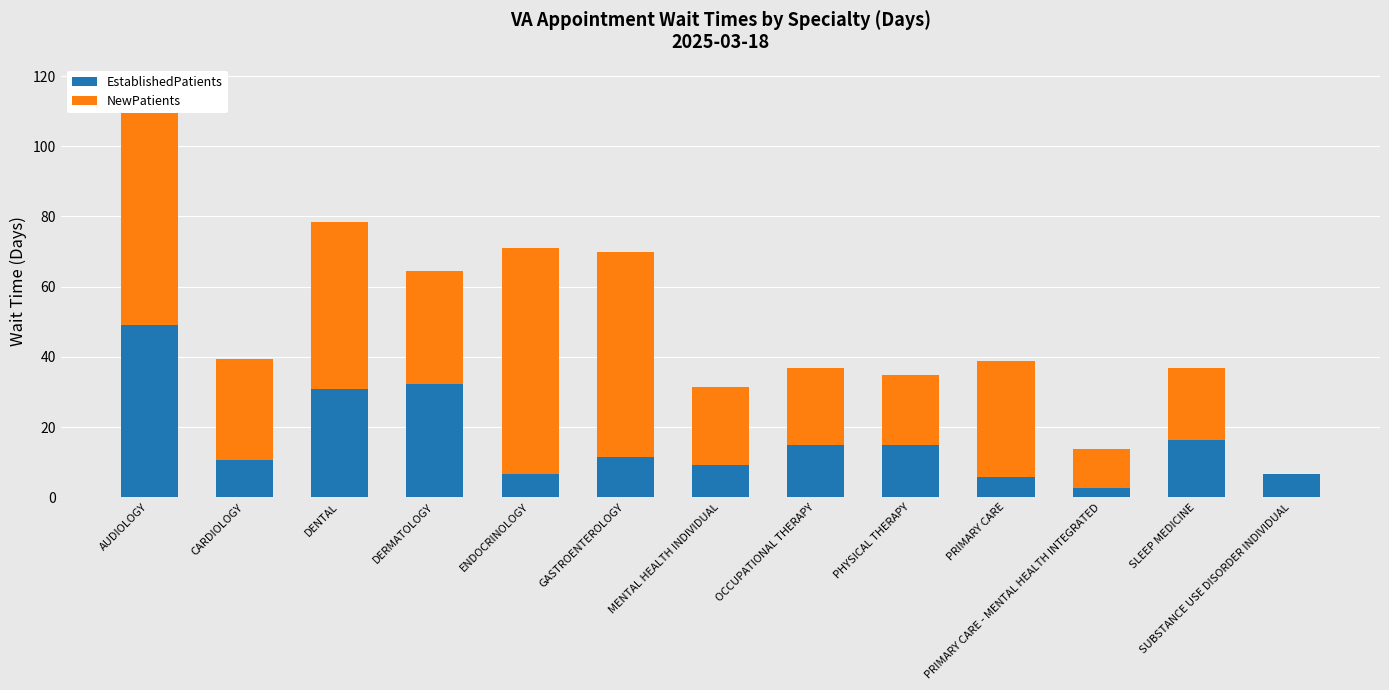

At how many categories does at least one series exceed 61?

2